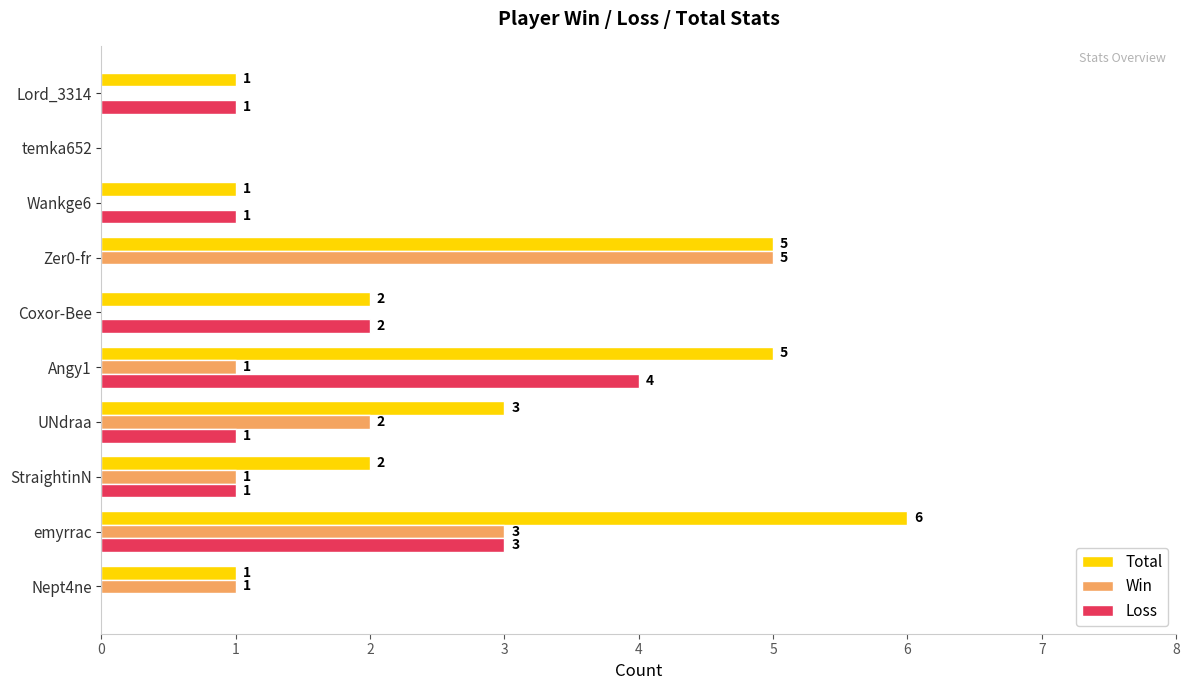

True or false: Loss has a value of 2 at Wankge6.

False